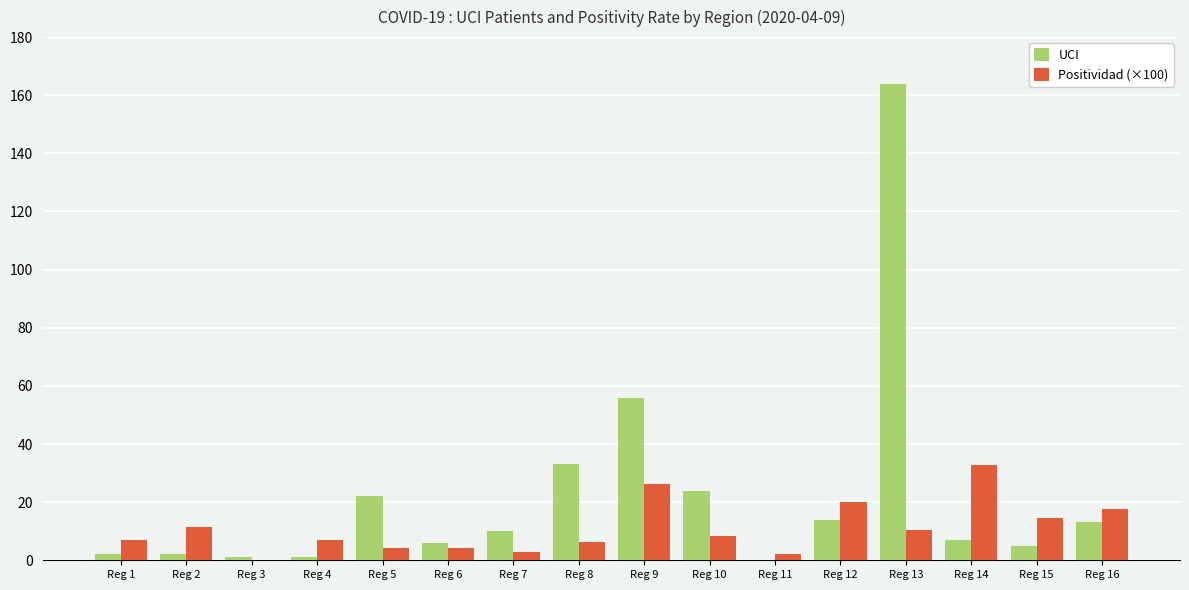

At which label is UCI closest to 82?

Reg 9